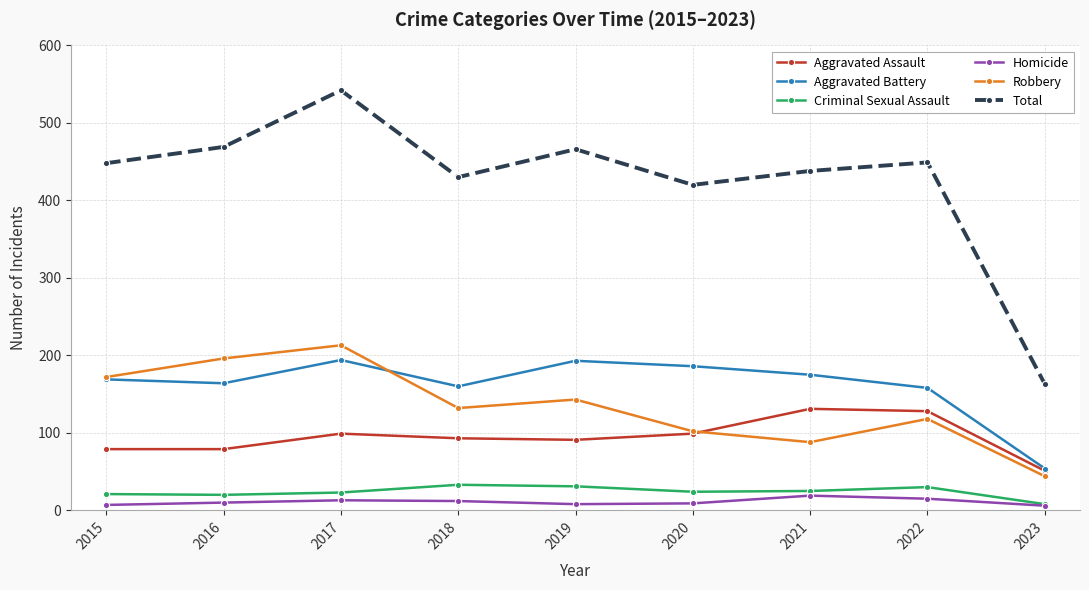

What is the total value across all series at 2021?

876